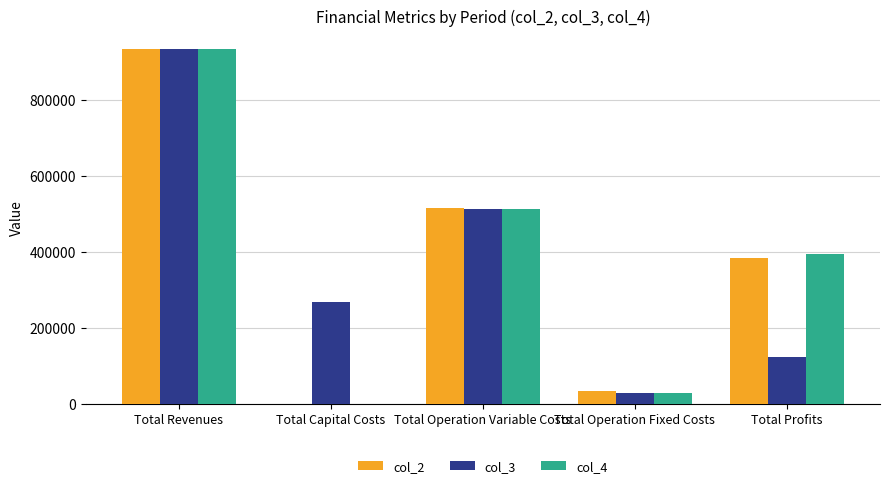

What is the sum of all col_4 values?

1870337.2